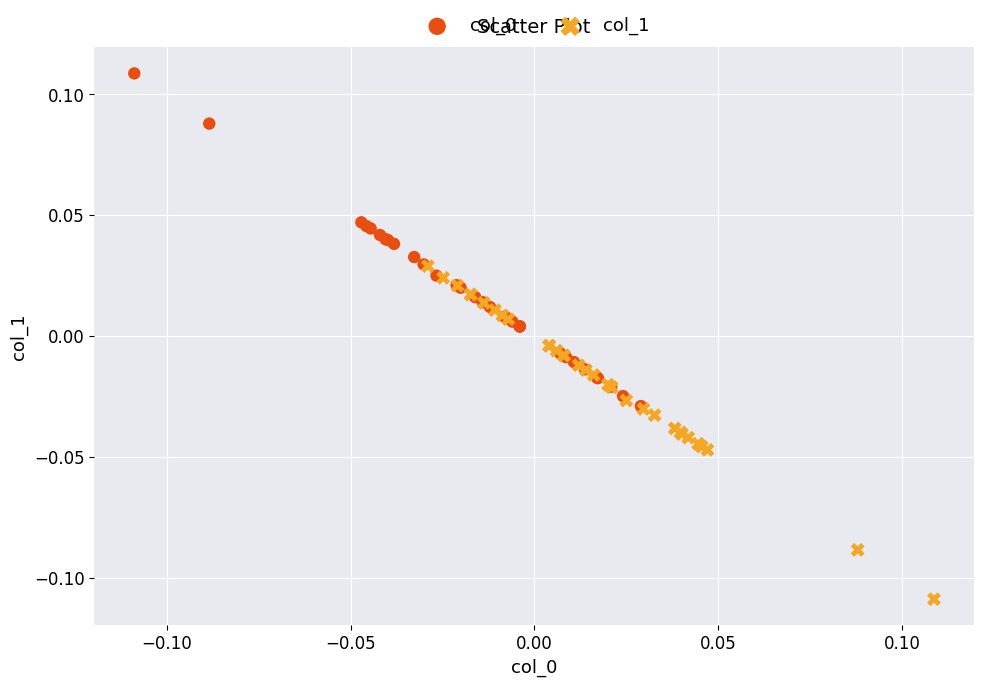

Which series contains the lowest Y value?

col_1